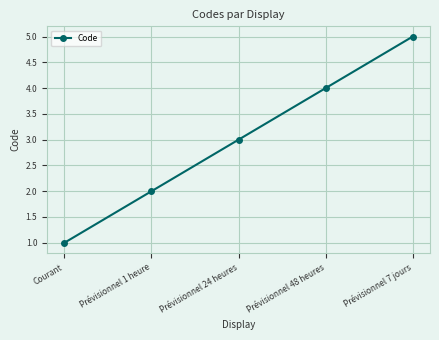

What is the minimum value shown in the chart?

1